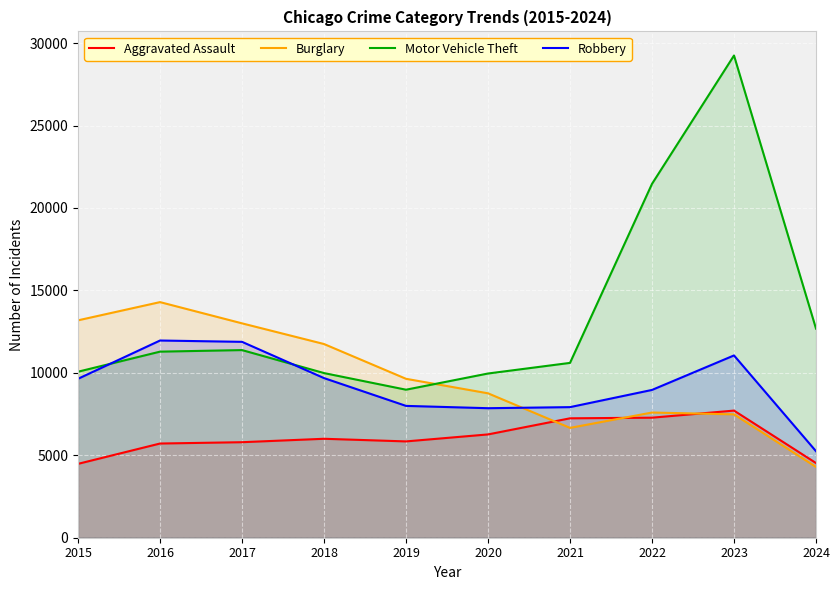

At which label does Aggravated Assault reach its minimum?

2015